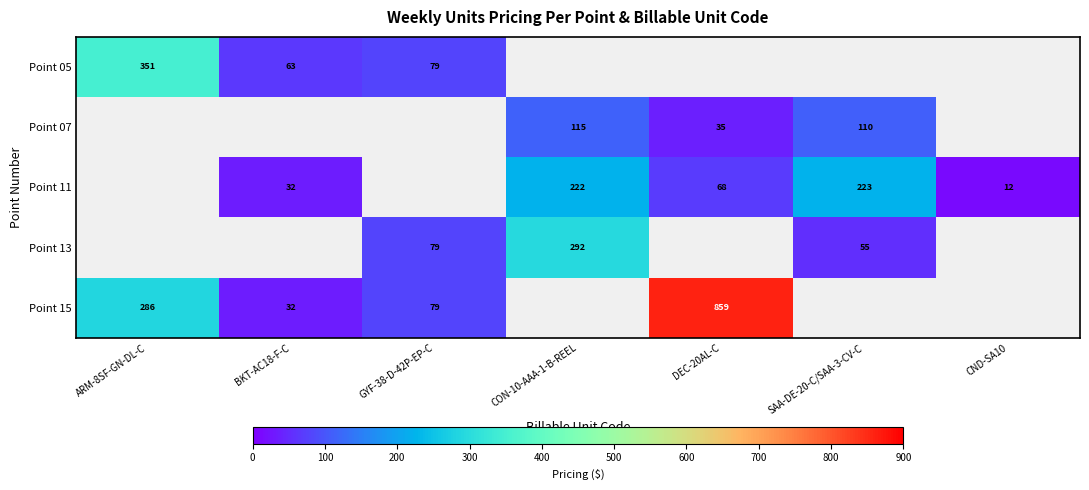

How many distinct data groups are displayed?

5